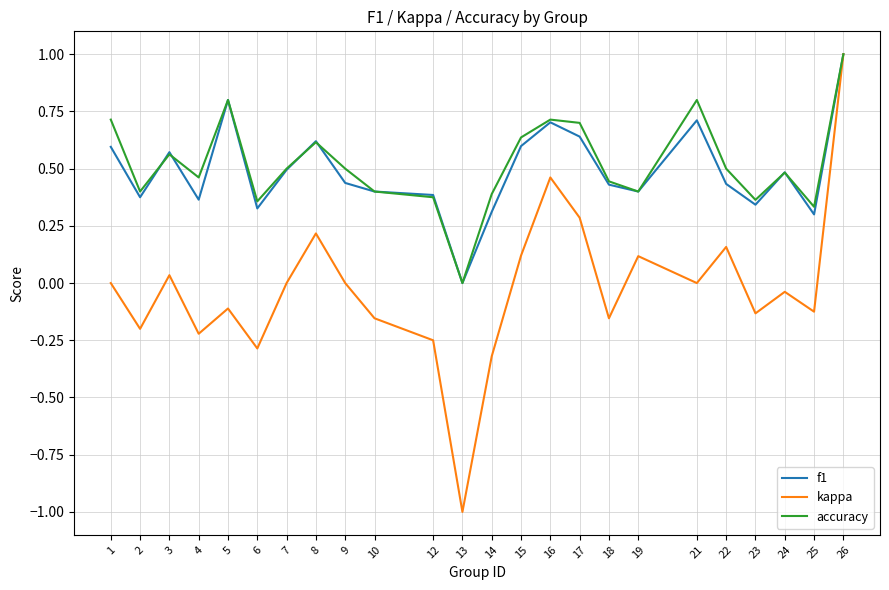

The kappa series shows -0.2 at 18. True or false?

True